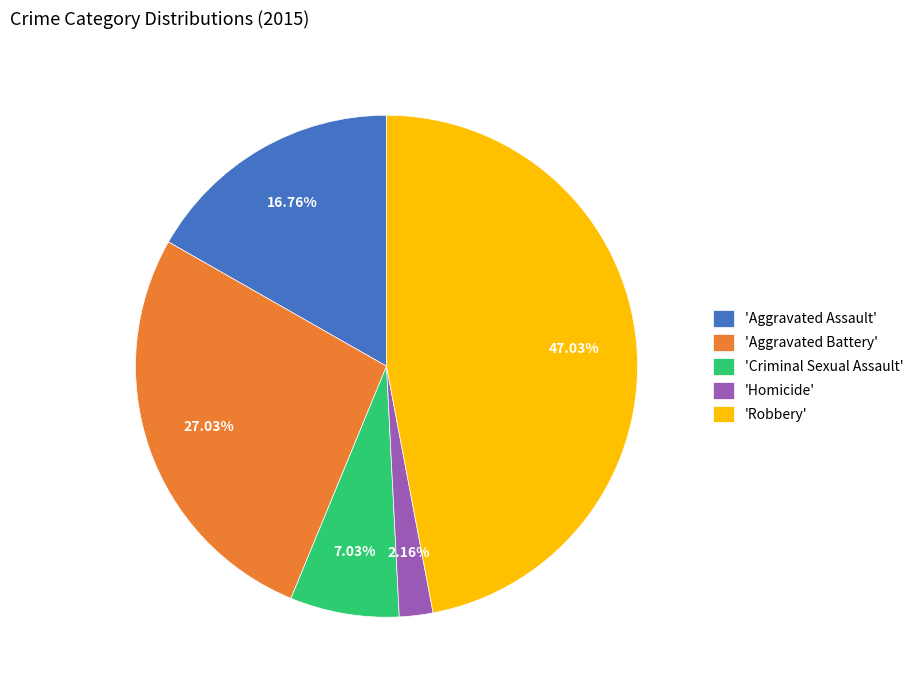

Approximately how many times larger is the value at 'Aggravated Battery' compared to 'Criminal Sexual Assault'?

3.8